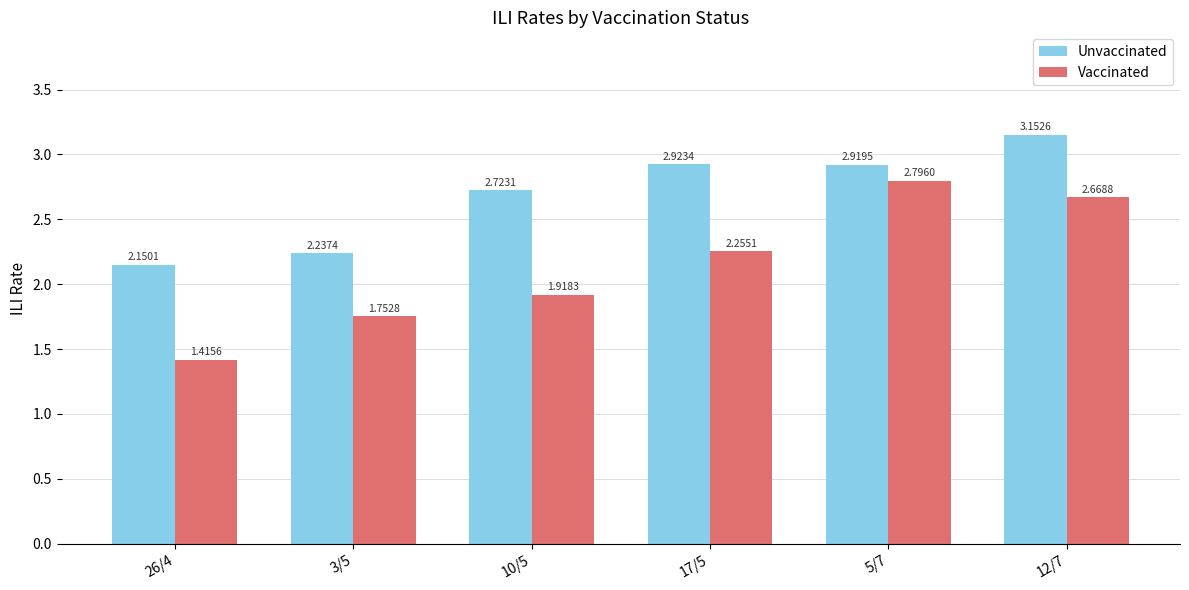

What is the label of the 6th bar from the right?

26/4